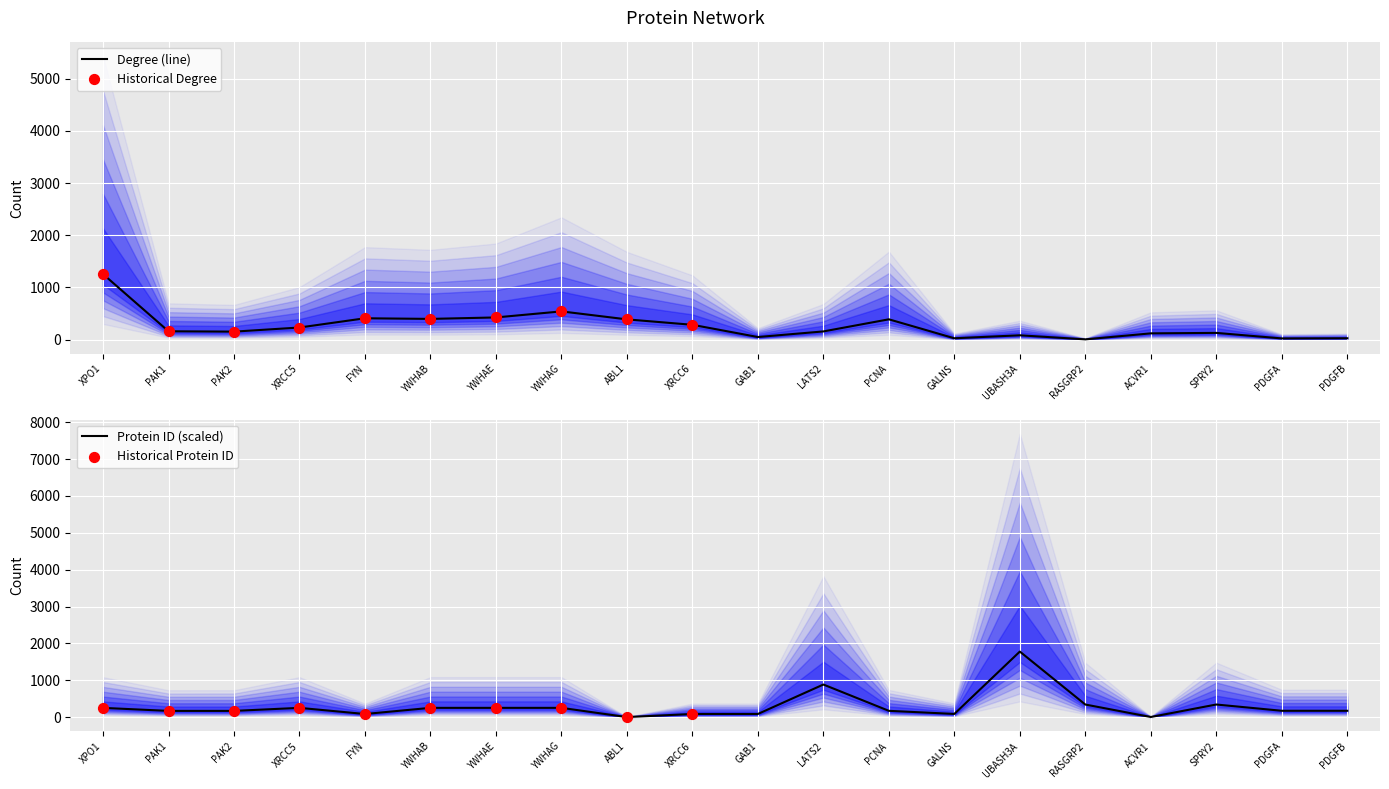

Is the value of Degree at GAB1 greater than the value of Protein ID at FYN?

No